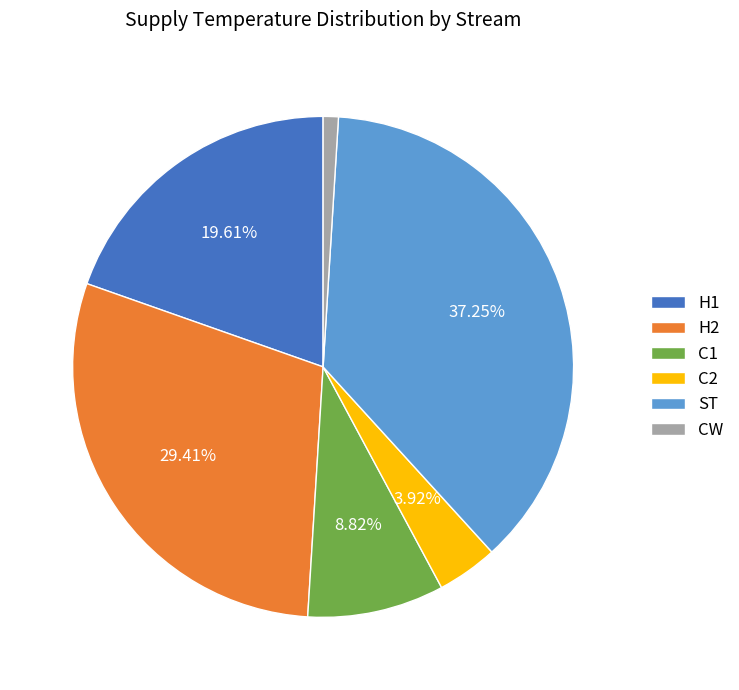

Count the number of slices in the pie.

6